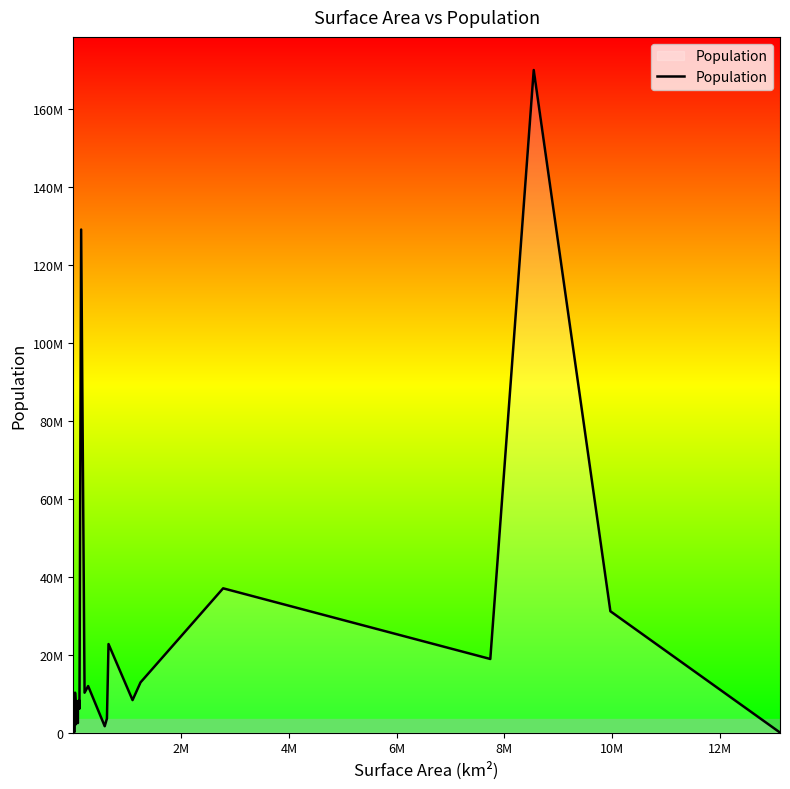

Does the chart display data point markers on the line(s)?

No